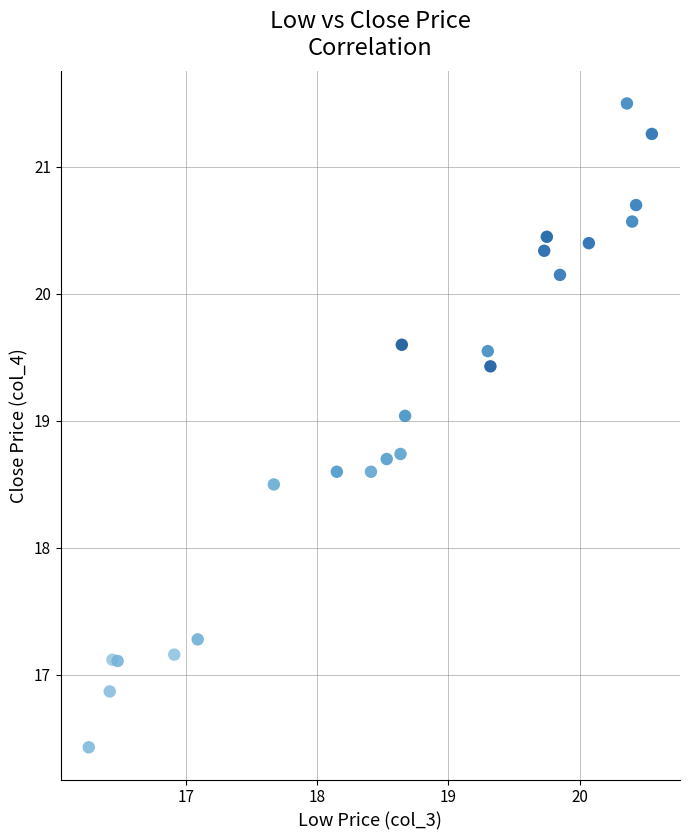

What Y value in the scatter plot is closest to 18?

18.5